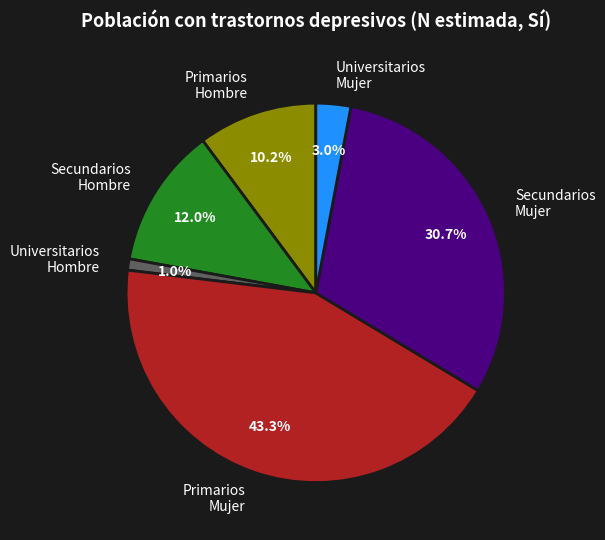

Which slice is the largest?

Primarios Mujer